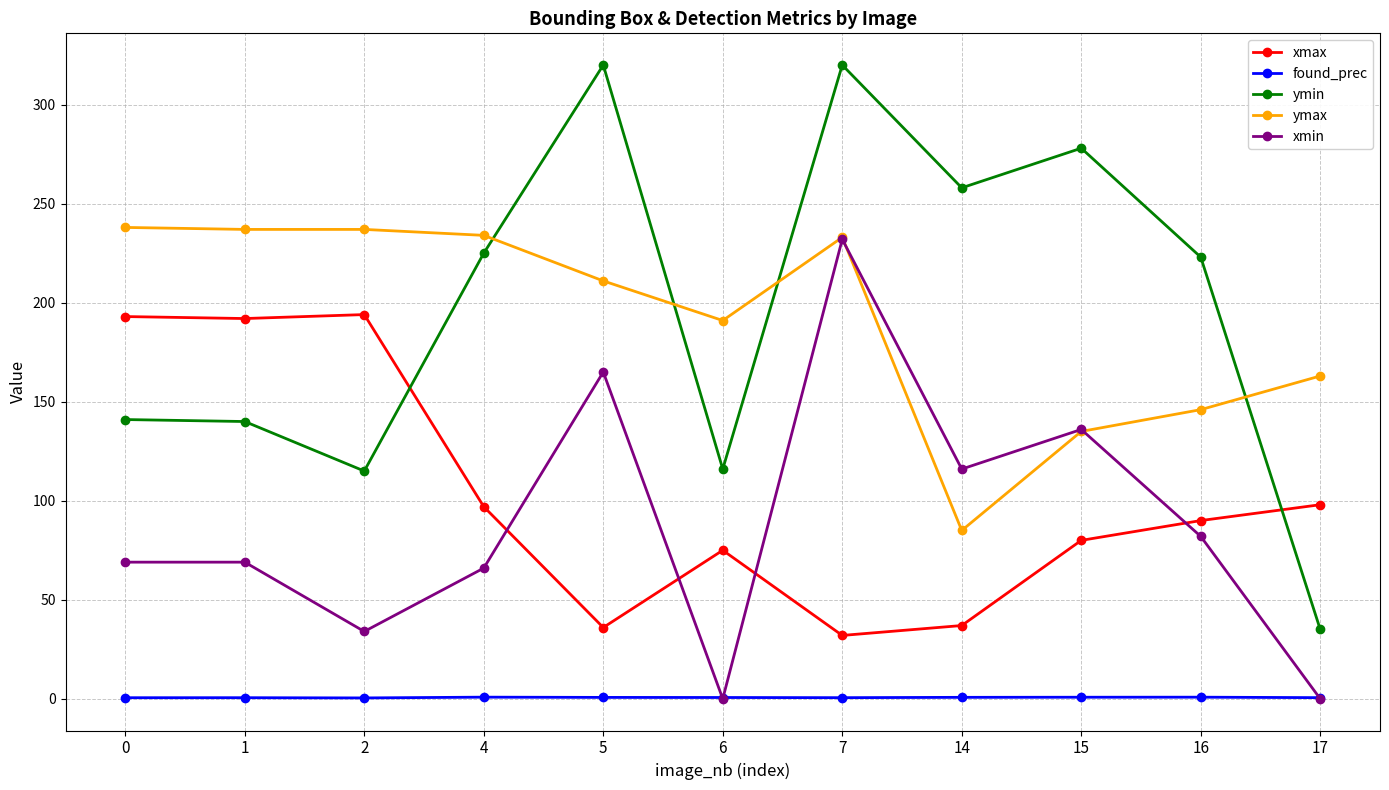

List the series in order of their peak value, lowest first.

found_prec, xmax, xmin, ymax, ymin